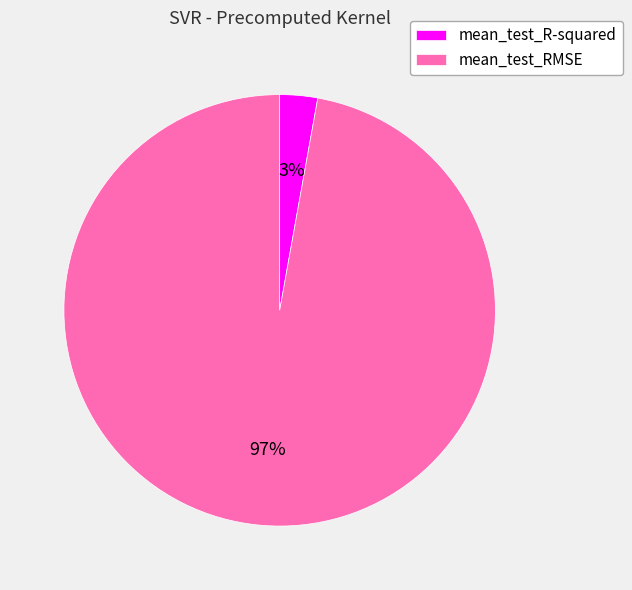

Is there a majority slice in this chart?

Yes